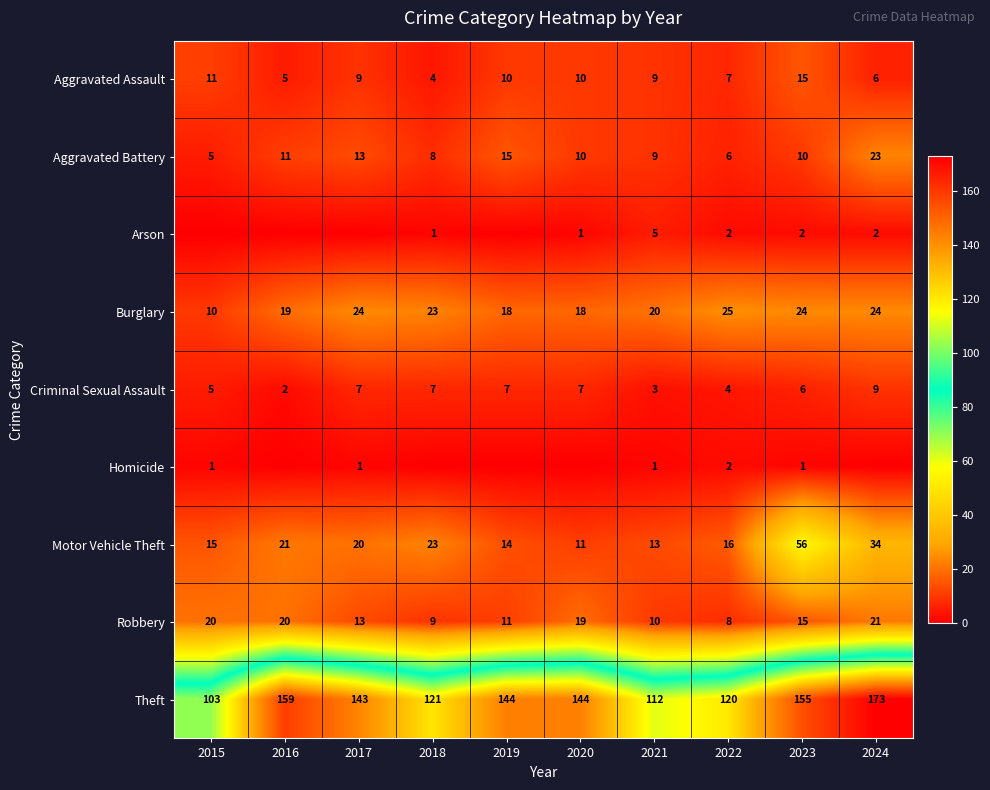

Which category has the lowest value in the Motor Vehicle Theft series?

2020